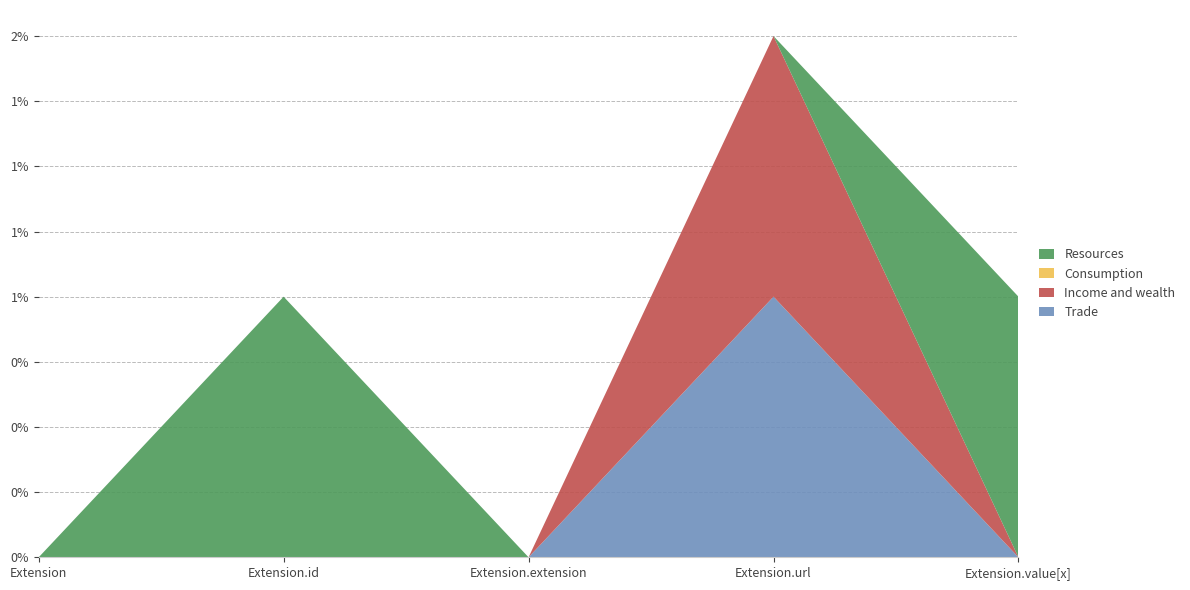

Does the chart have visible grid lines?

Yes